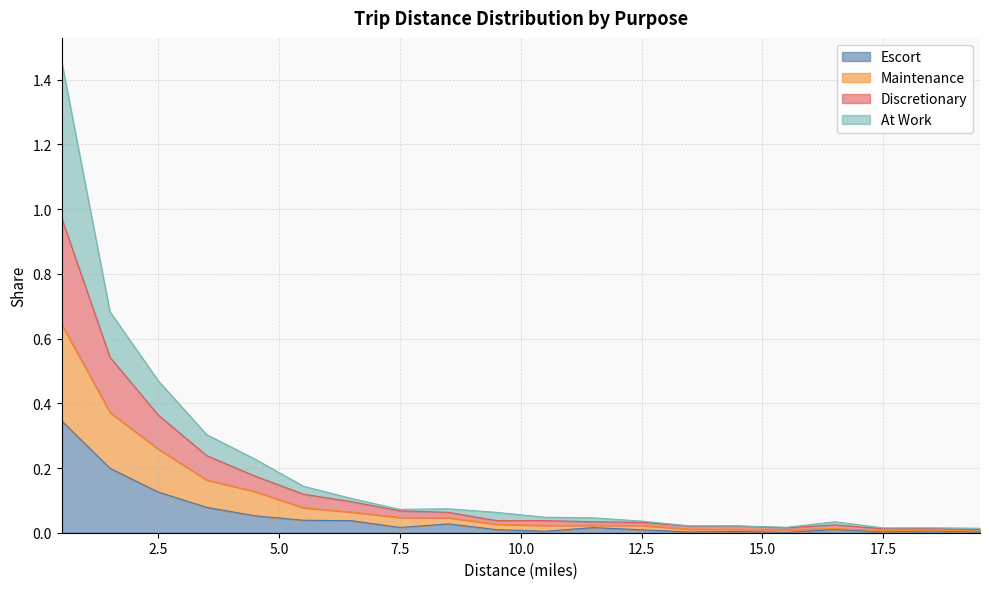

What position from the left is 16.5?

17